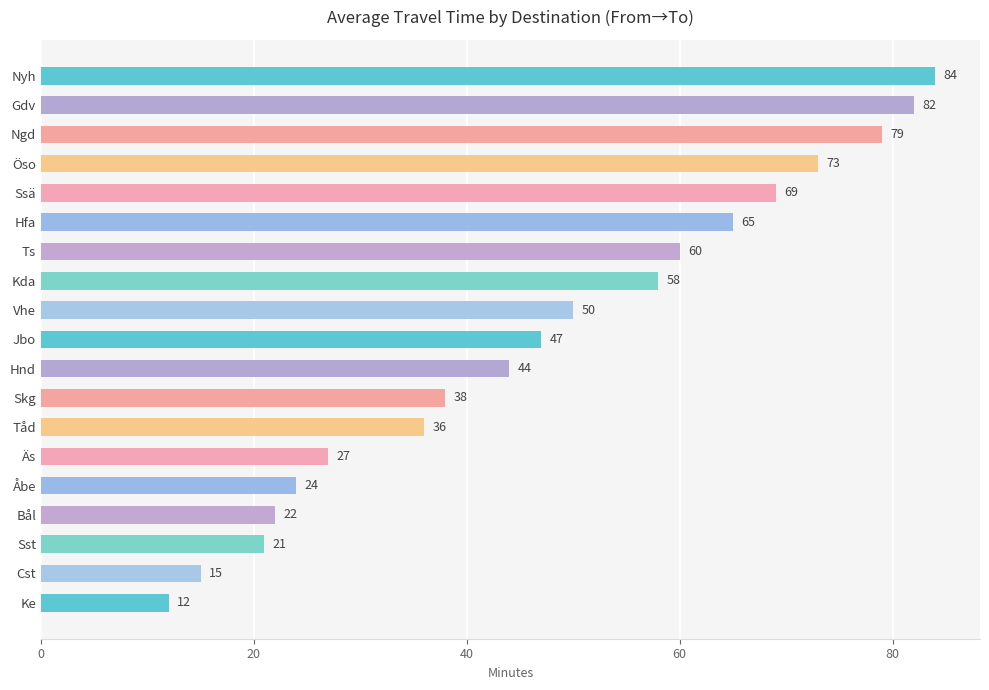

How many distinct data groups are displayed?

1